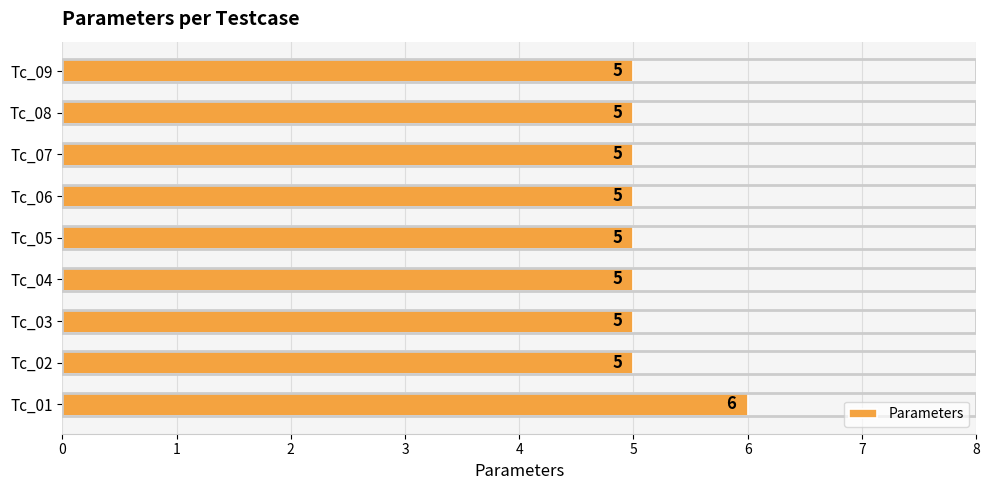

How many values are between 5 and 6?

9